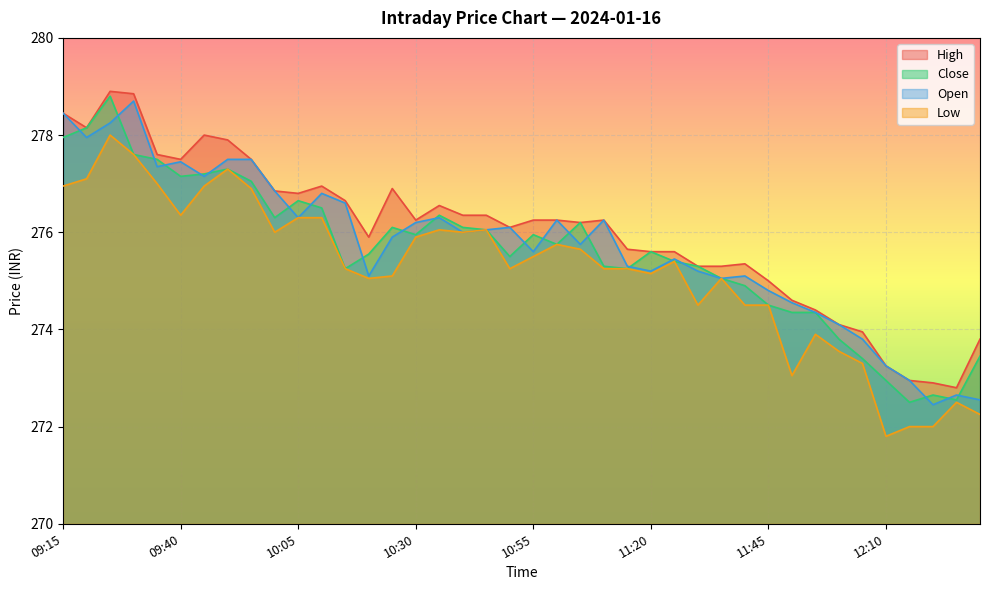

Is it true that Open equals 466.1 at 11:20?

False